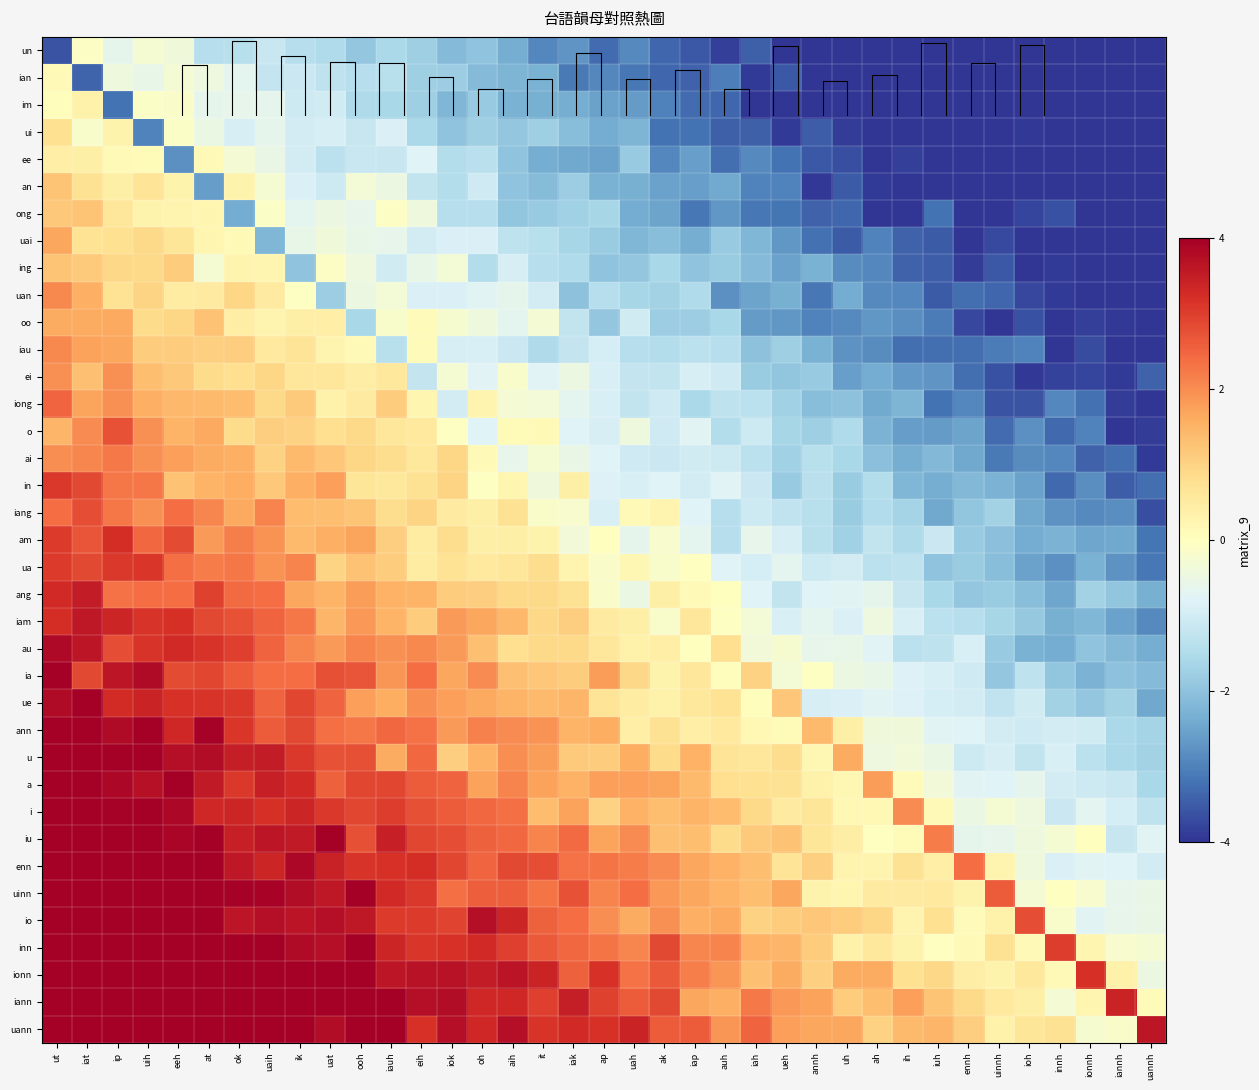

Read the ui value at iannh.

-4.5